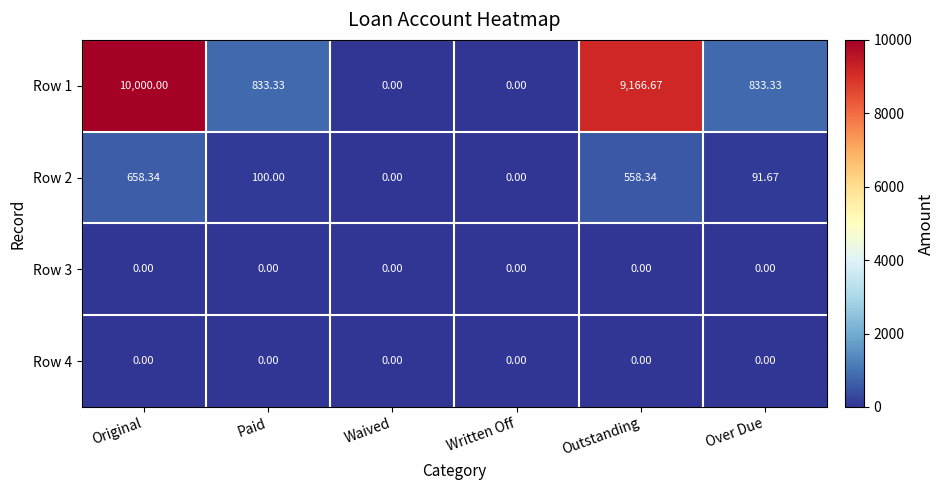

At which label is Row 2 closest to 329?

Paid